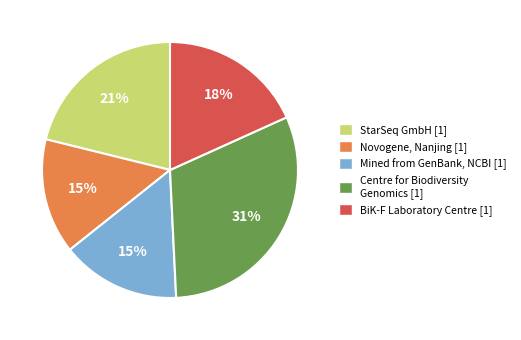

Is there a majority slice in this chart?

No